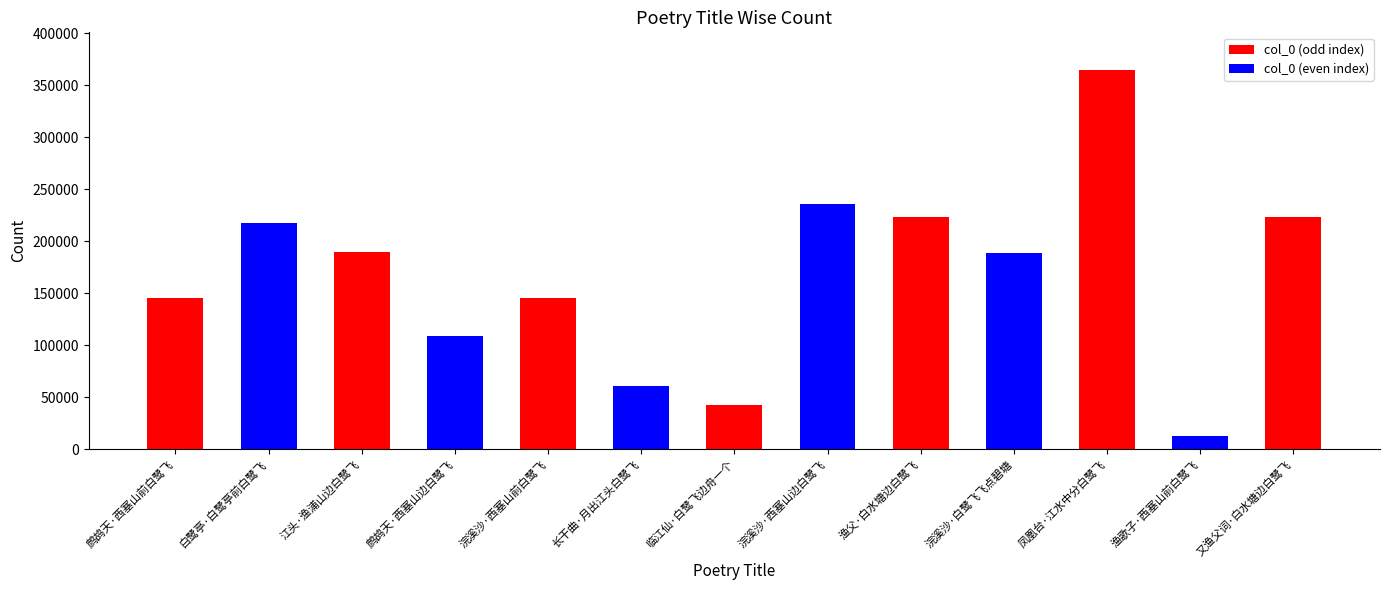

What is the label of the 5th bar from the right?

渔父·白水塘边白鹭飞